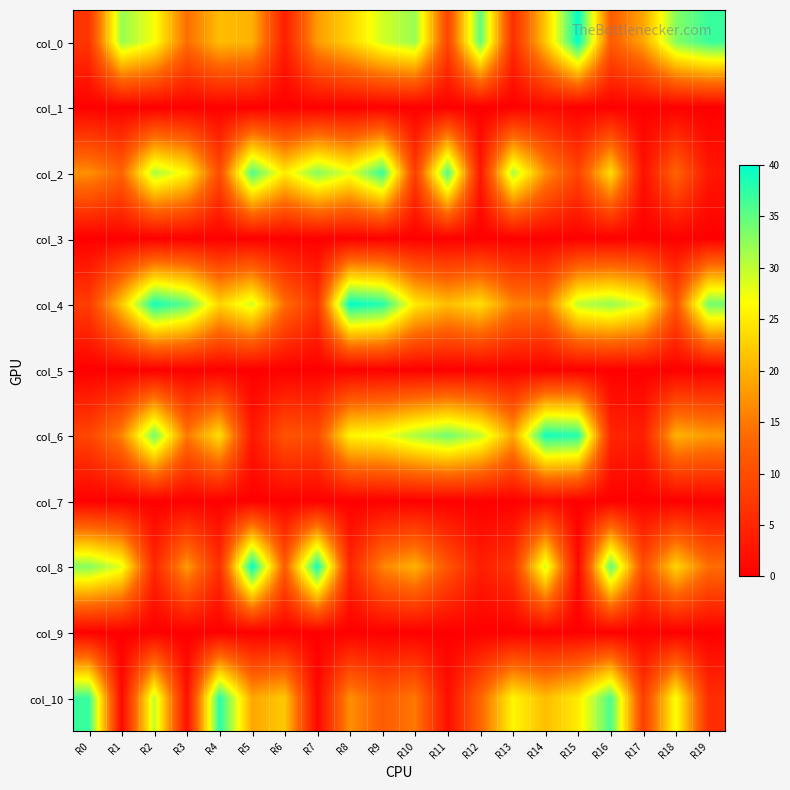

Count the number of categories in the chart.

20